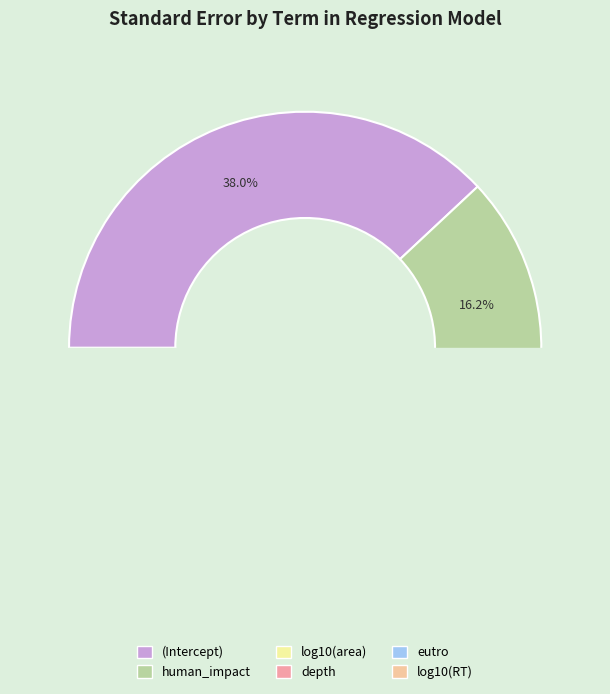

What is the largest slice in the pie chart?

(Intercept)